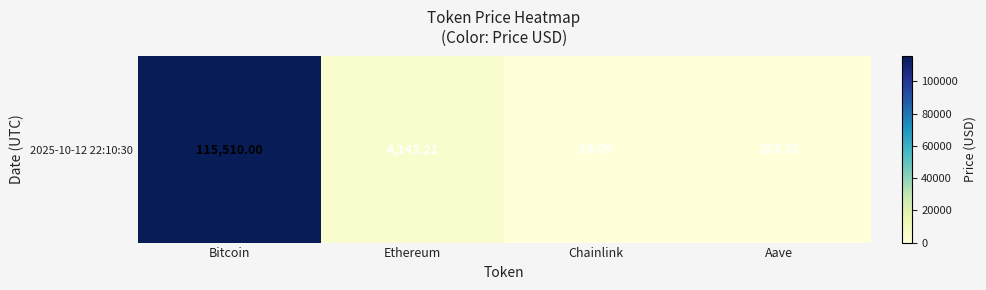

Rank the categories by value from lowest to highest.

Chainlink, Aave, Ethereum, Bitcoin